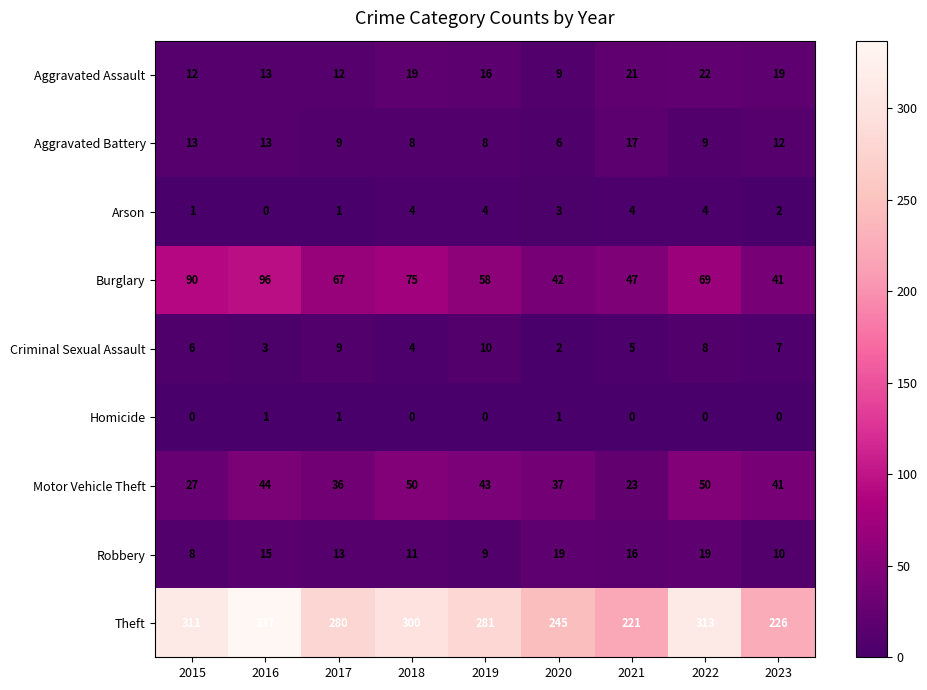

Count the Homicide values in the range 0 to 1.

9